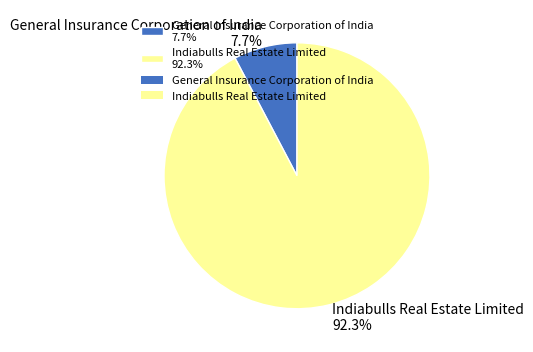

To the nearest percent, what is the average slice percentage?

50%